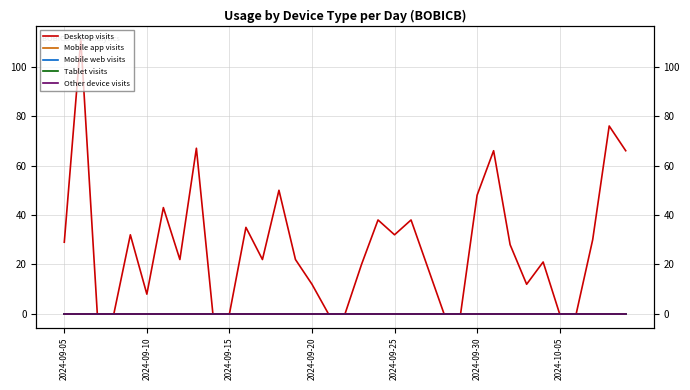

What are all the series names shown in the legend?

Desktop visits, Mobile app visits, Mobile web visits, Tablet visits, Other device visits